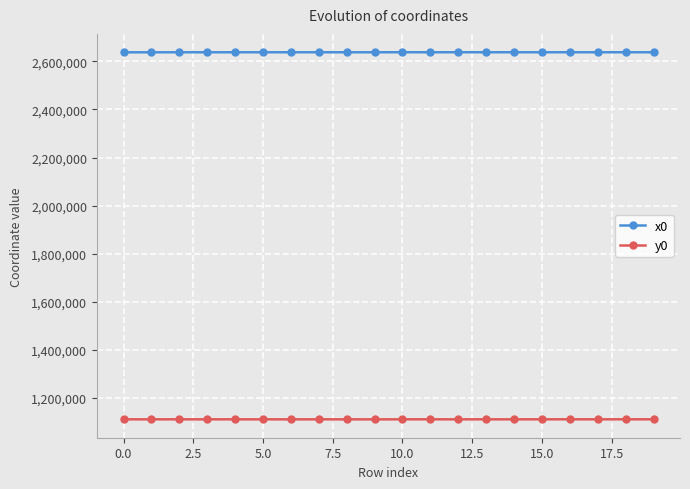

What is the minimum value shown in the chart?

1111324.0